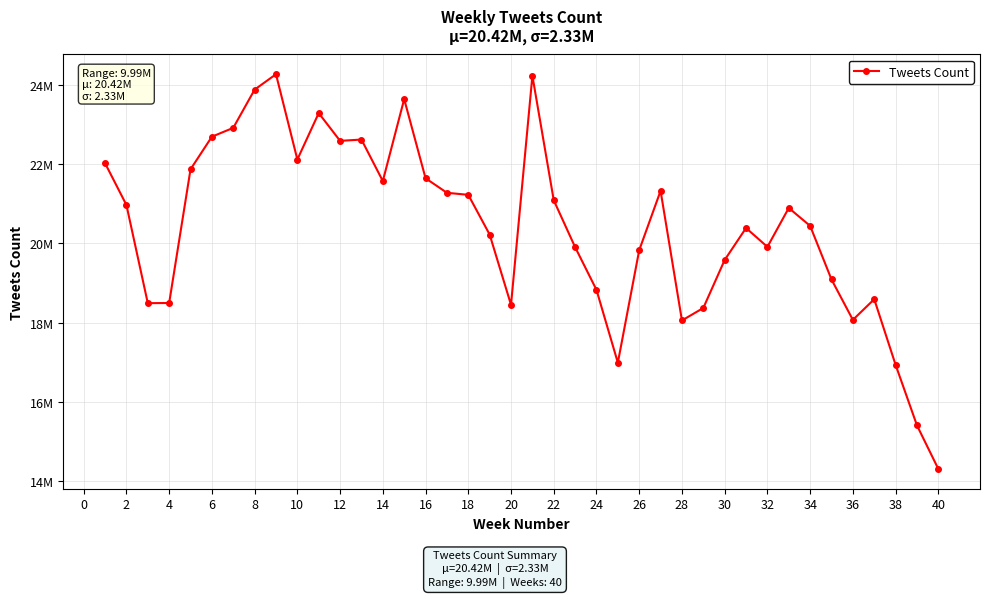

True or false: there are more than 2 points higher than both neighbors.

True